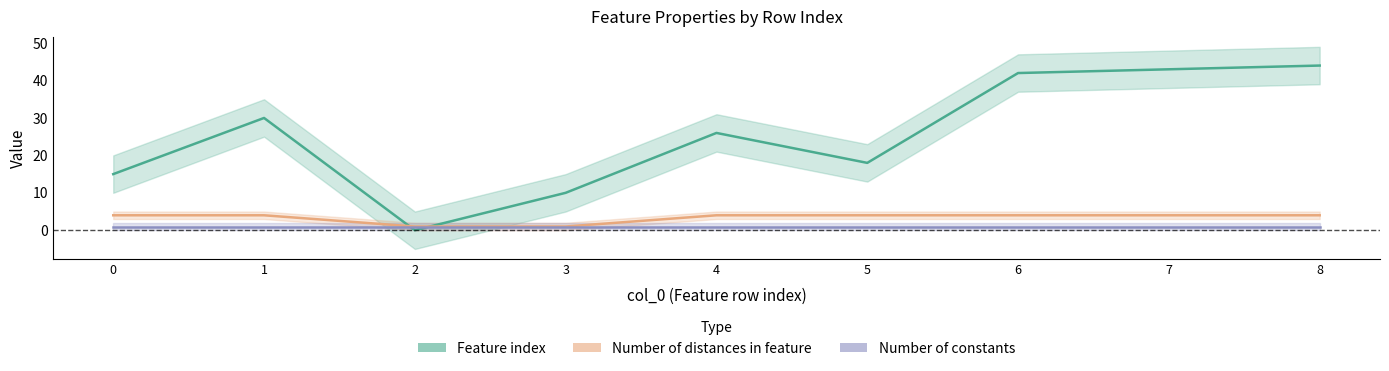

How many series are shown in this chart?

3